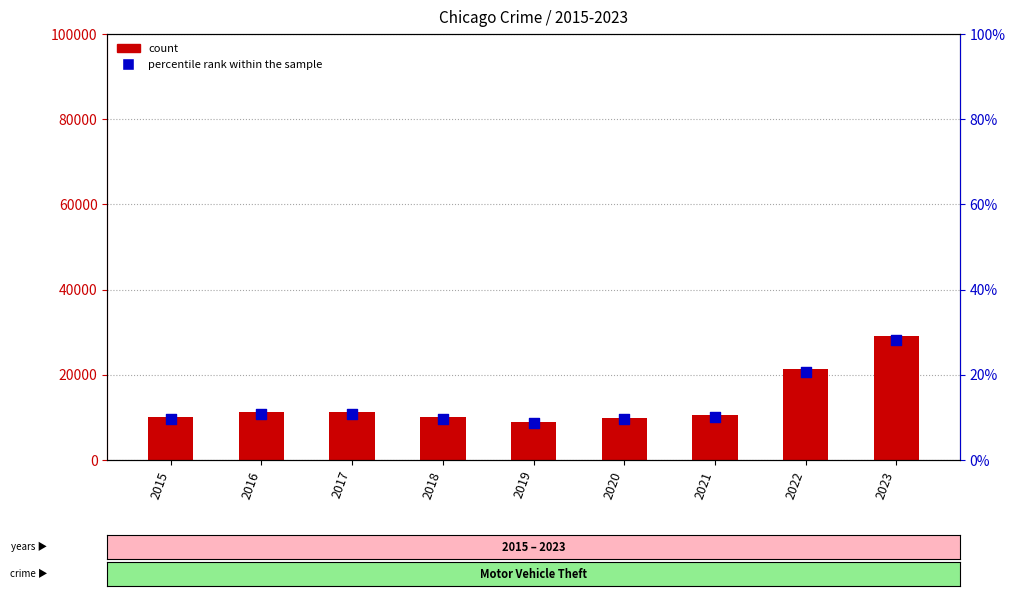

What are all the series names shown in the legend?

count (Motor Vehicle Theft), percentile rank within the sample